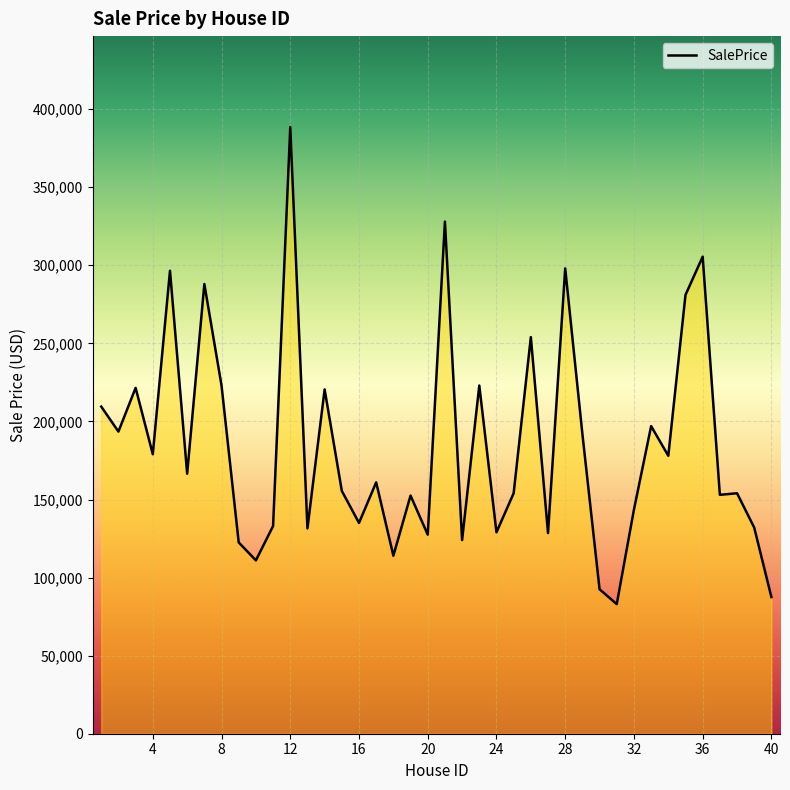

What is the difference between the maximum and minimum values?

305500